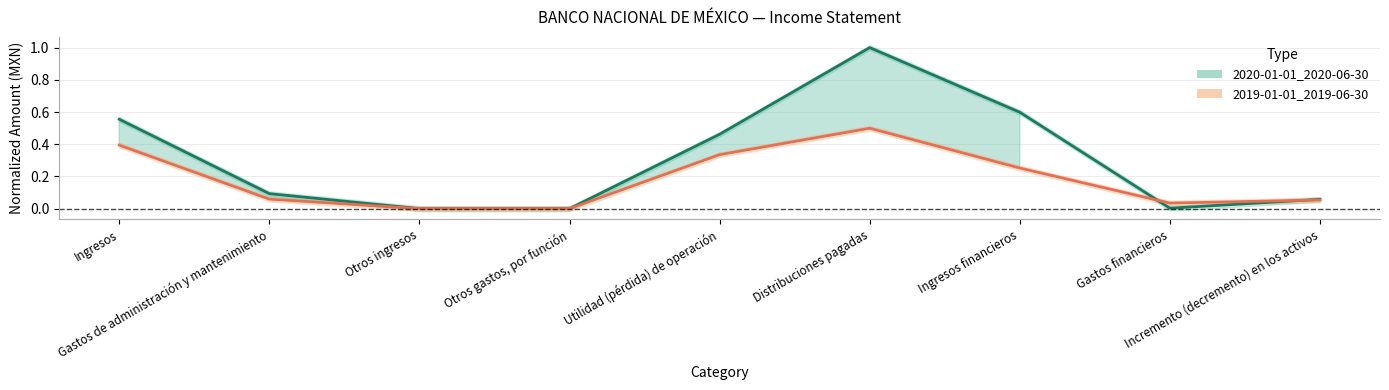

How many lines are shown in the chart?

2